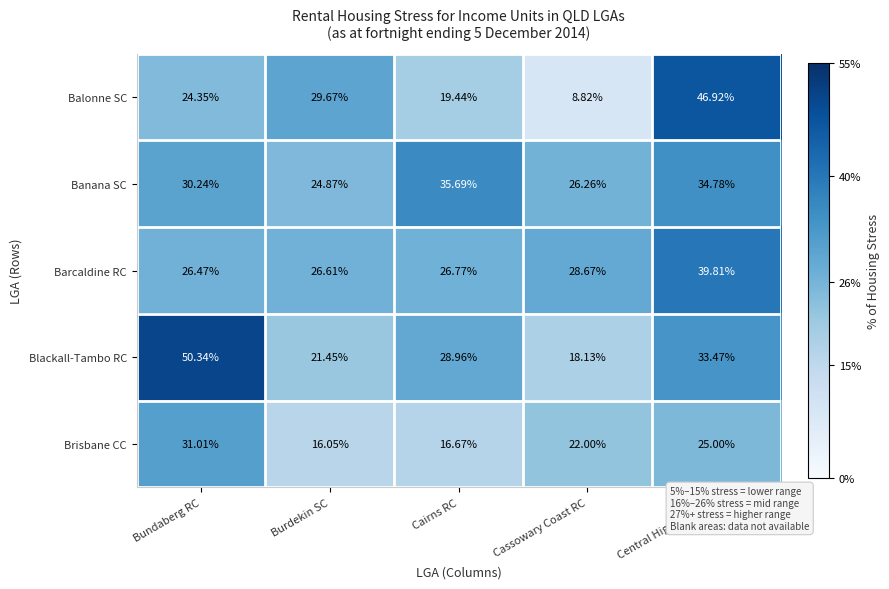

Which series has the largest total across all categories?

Blackall-Tambo RC